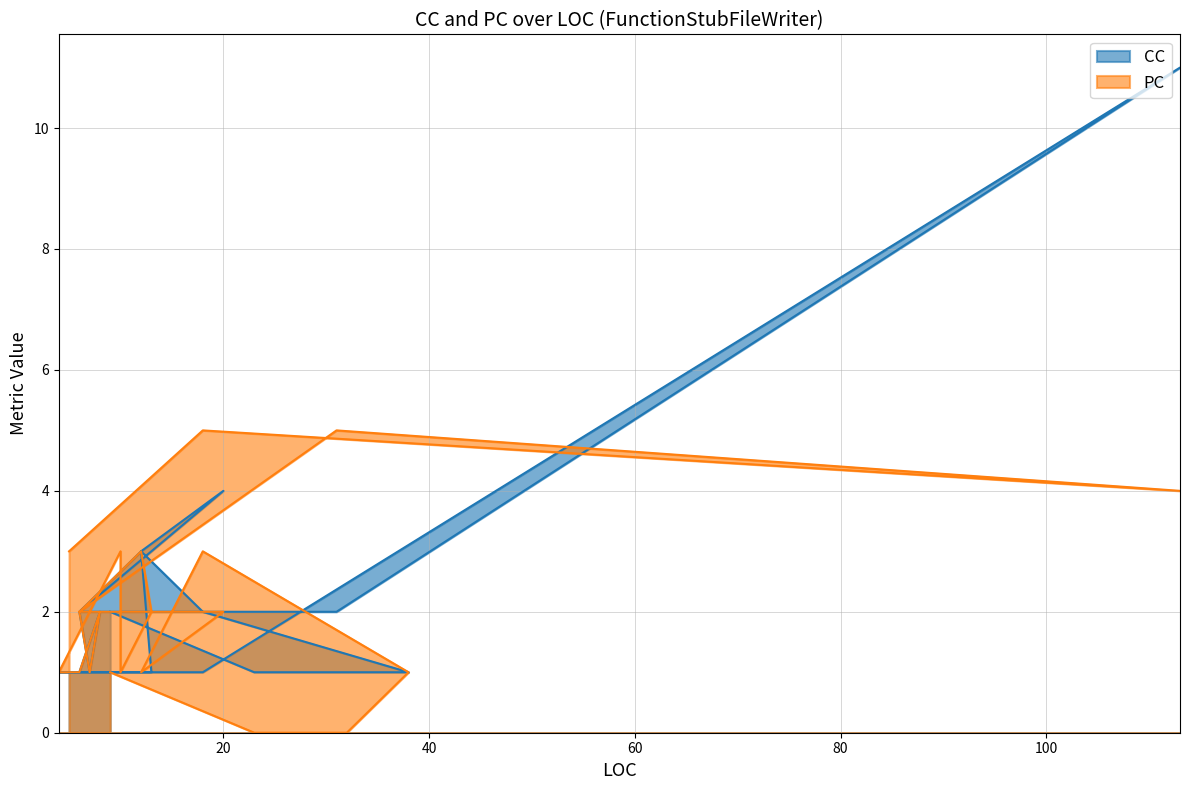

What is the highest value of the CC series?

11